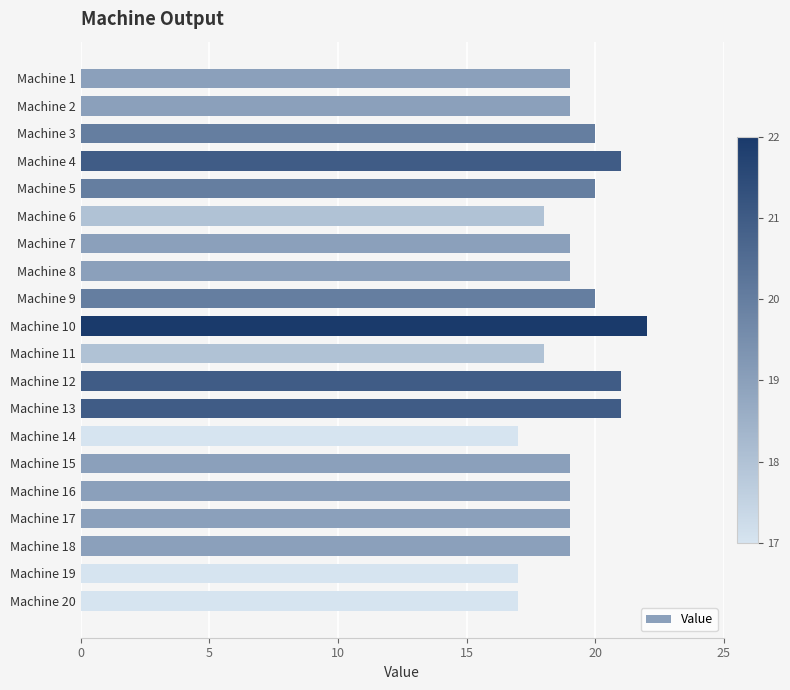

What is the minimum value shown in the chart?

17